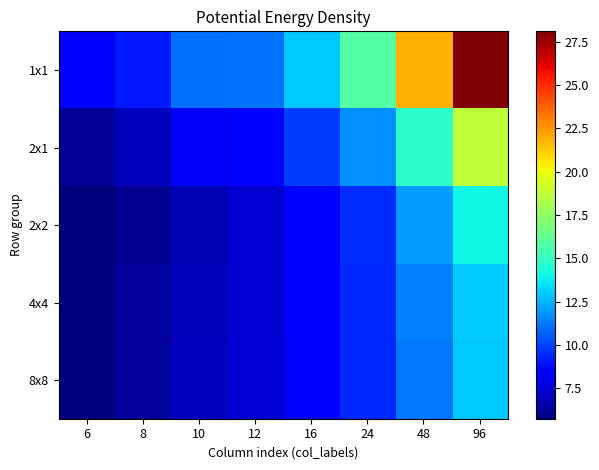

Reading left to right, transcribe all the data shown in this chart.

1x1: 6=8.3	8=9.1	10=11.0	12=11.1	16=13.0	24=15.8	48=21.9	96=28.1
2x1: 6=6.2	8=7.0	10=8.1	12=8.4	16=9.9	24=11.8	48=14.8	96=18.7
2x2: 6=5.8	8=6.2	10=6.8	12=7.4	16=8.3	24=9.5	48=12.0	96=14.0
4x4: 6=5.8	8=6.3	10=7.0	12=7.4	16=8.3	24=9.5	48=11.4	96=13.0
8x8: 6=5.8	8=6.3	10=7.0	12=7.4	16=8.4	24=9.4	48=11.2	96=13.0